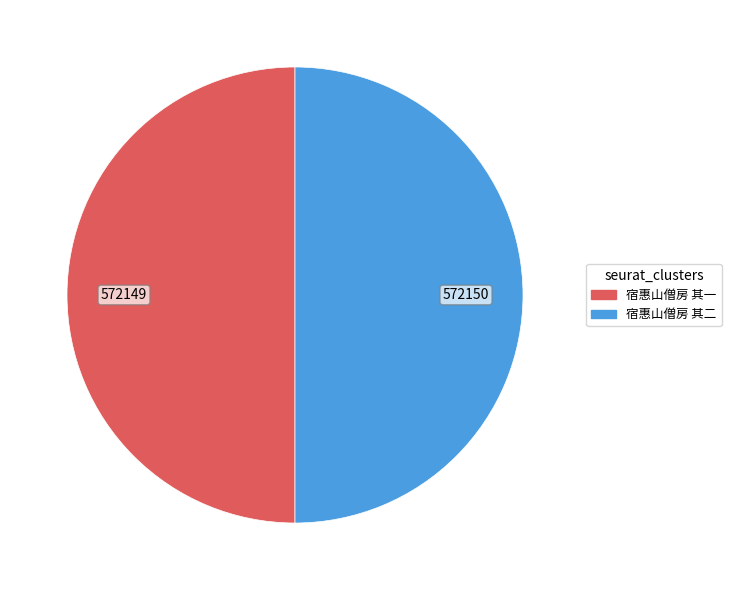

The 宿惠山僧房 其一 slice represents 60% of the pie. True or false?

False